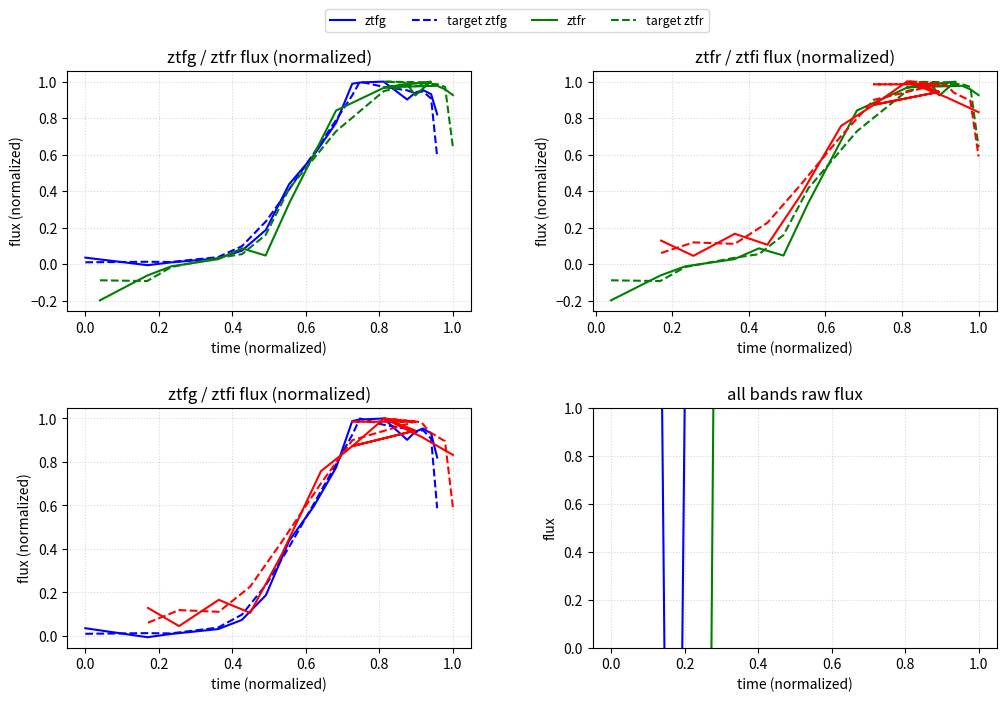

How many interior local peaks does the ztfr series have?

4